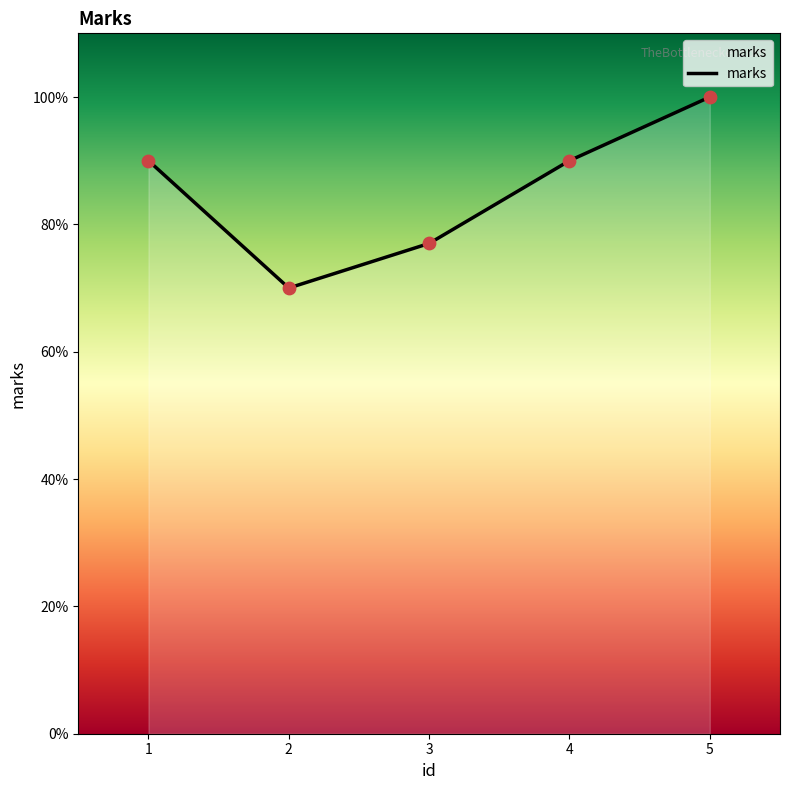

What is the change in value from 2 to 5?

+30